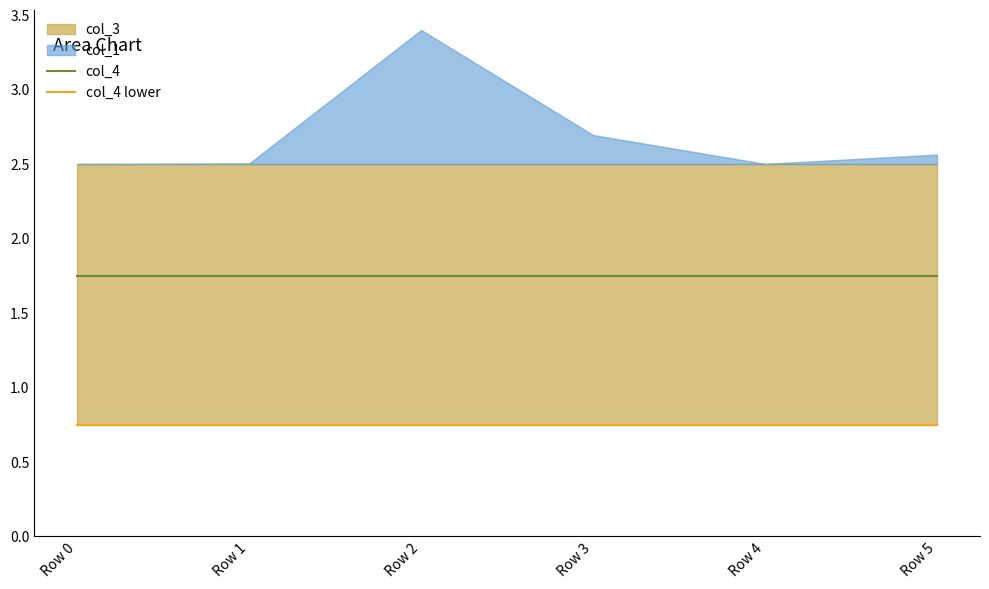

True or false: col_4 and col_4 lower intersect in this chart.

False